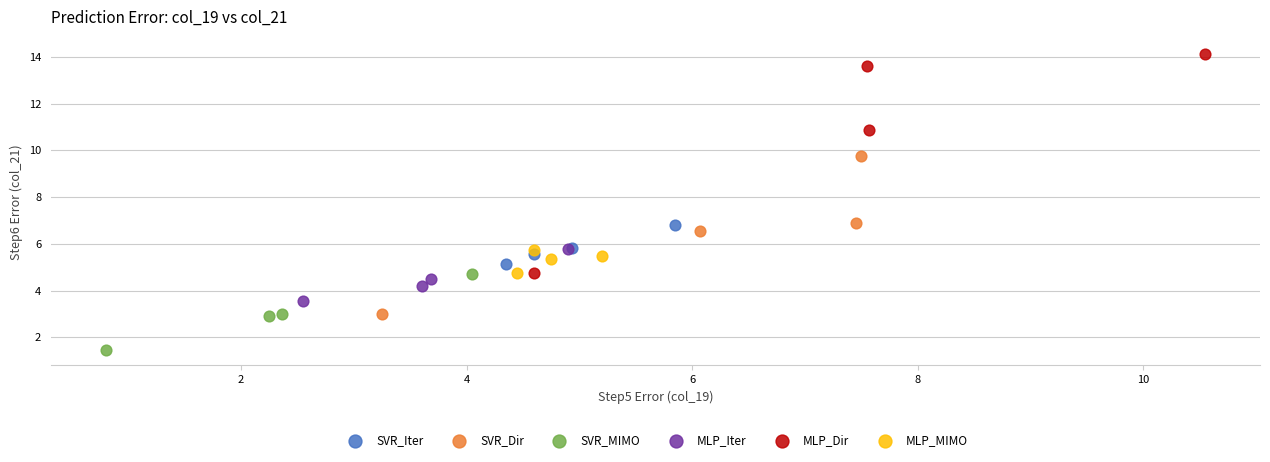

Which series reaches the minimum Y coordinate?

SVR_MIMO